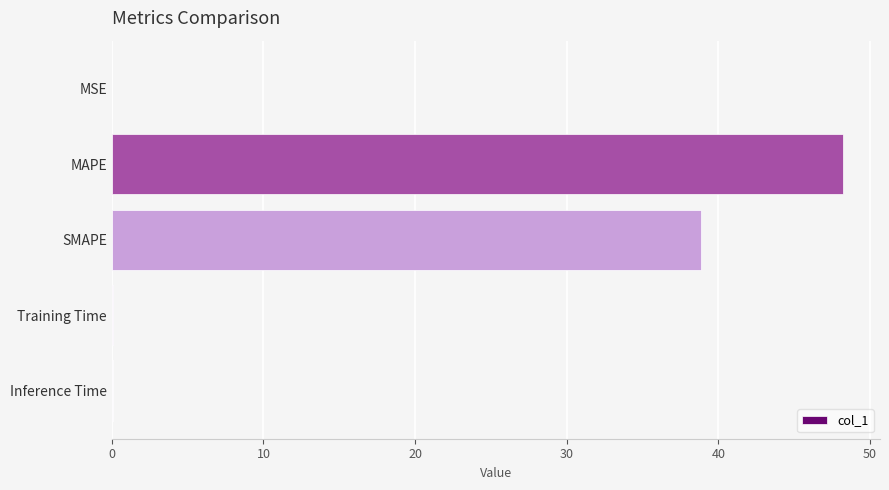

True or false: the data shows 0.0 at Training Time.

True